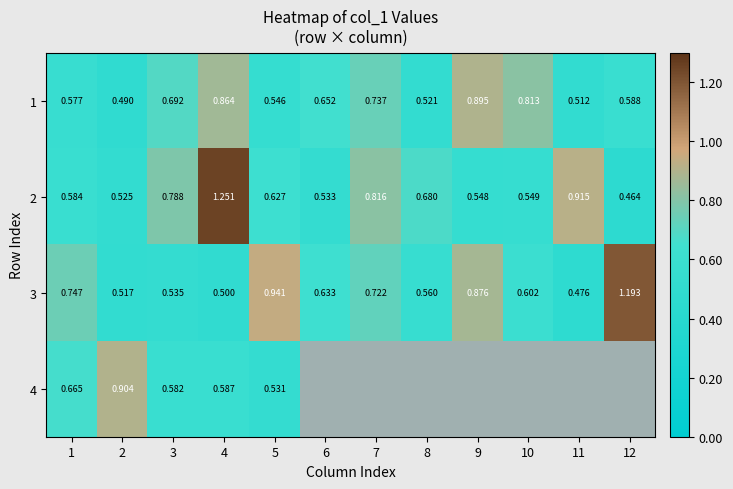

Rank the series at 3 from lowest to highest value.

3, 4, 1, 2